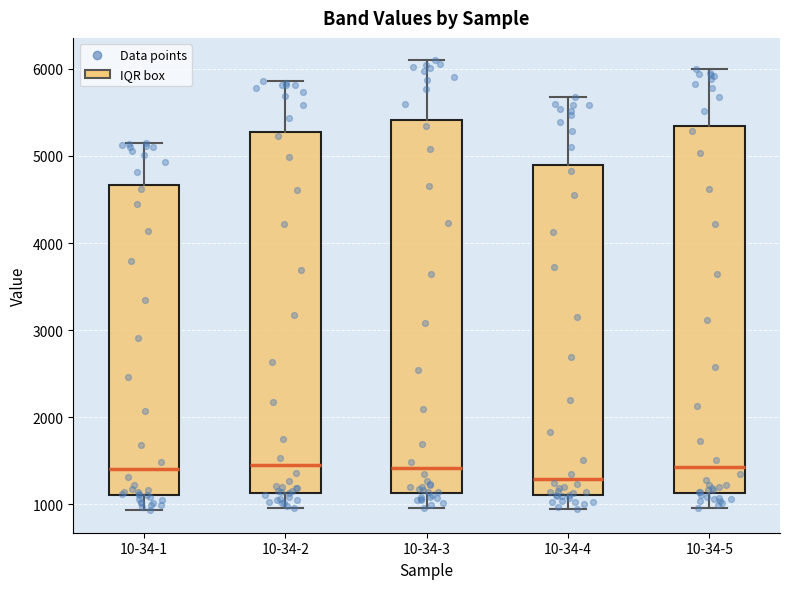

Reading left to right, transcribe this box plot: for each box, give where its median line is, the range the box spans, and where its two whiskers end, as read against the y-axis. The values are not printed on the chart, so give them approximately, as read against the axis.

10-34-1: median 1400, box 1100 to 4700, whiskers 900 to 5200
10-34-2: median 1400, box 1100 to 5300, whiskers 1000 to 5900
10-34-3: median 1400, box 1100 to 5400, whiskers 1000 to 6100
10-34-4: median 1300, box 1100 to 4900, whiskers 900 to 5700
10-34-5: median 1400, box 1100 to 5300, whiskers 1000 to 6000